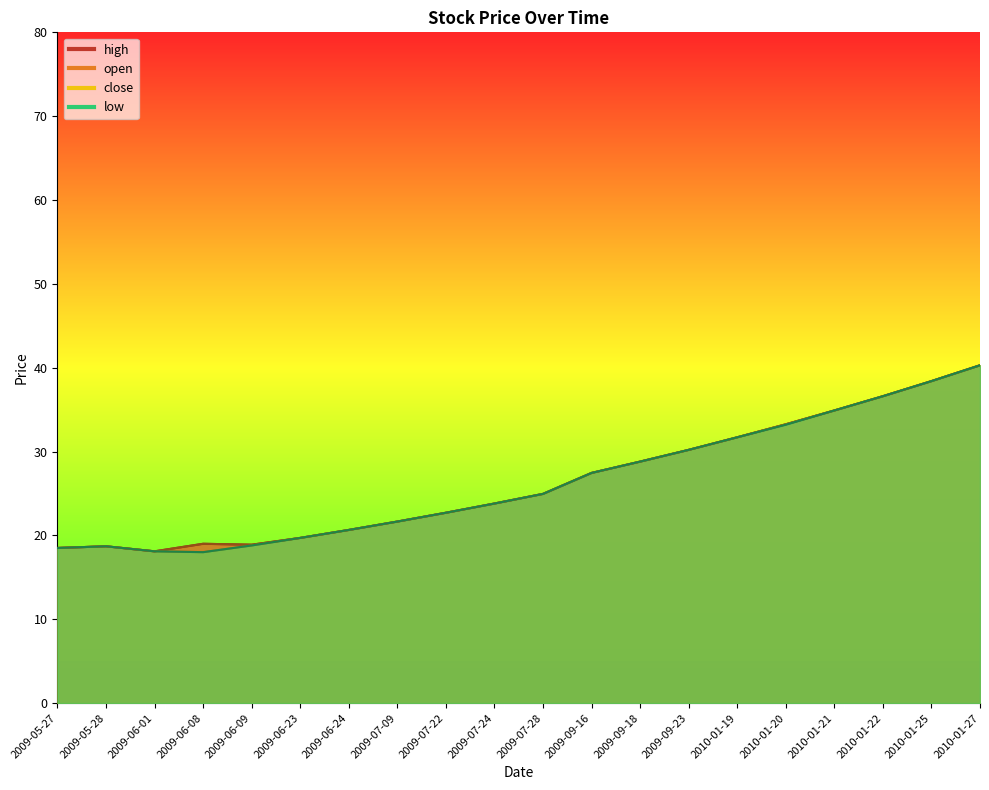

What is the difference between the maximum and second lowest values in the high series?

21.8